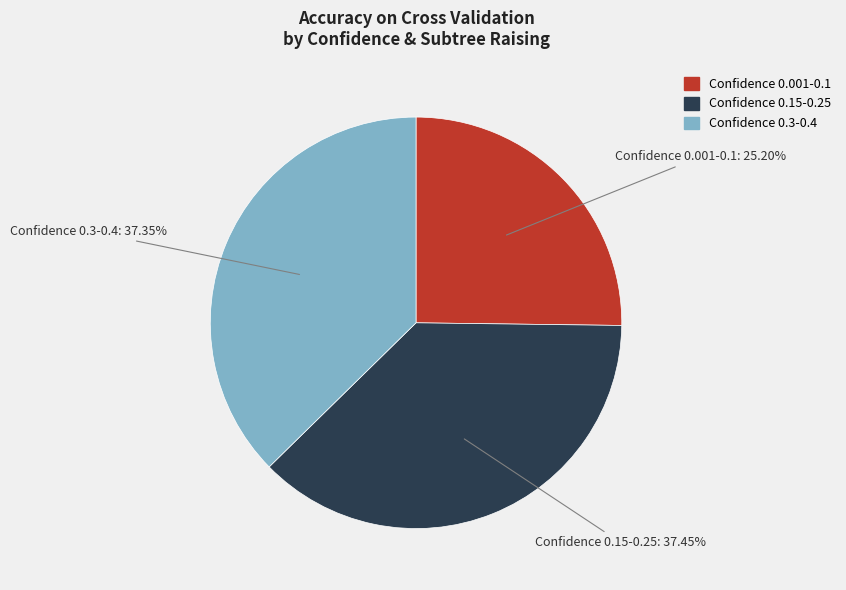

Count the number of slices in the pie.

3